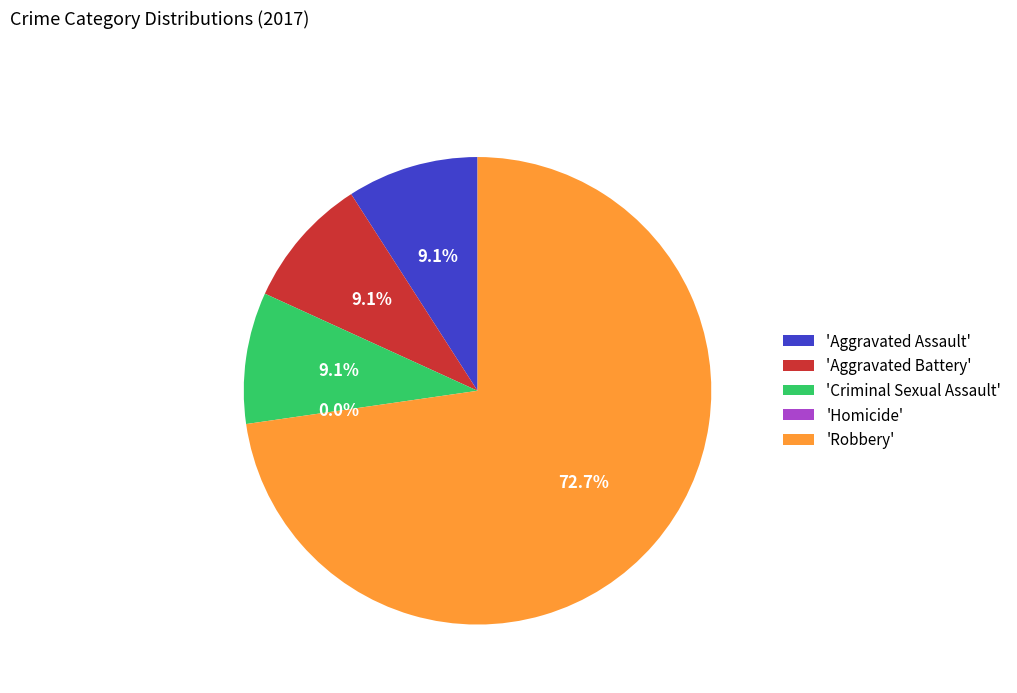

How many slices are in this pie chart?

5